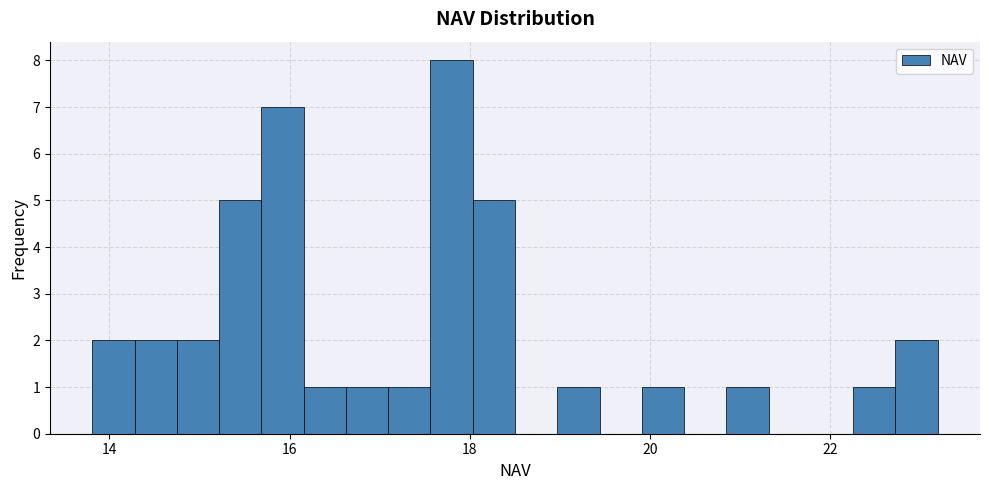

Around what value on the x-axis is the tallest bar? Give the approximate position of its centre, as read against the axis.

17.8